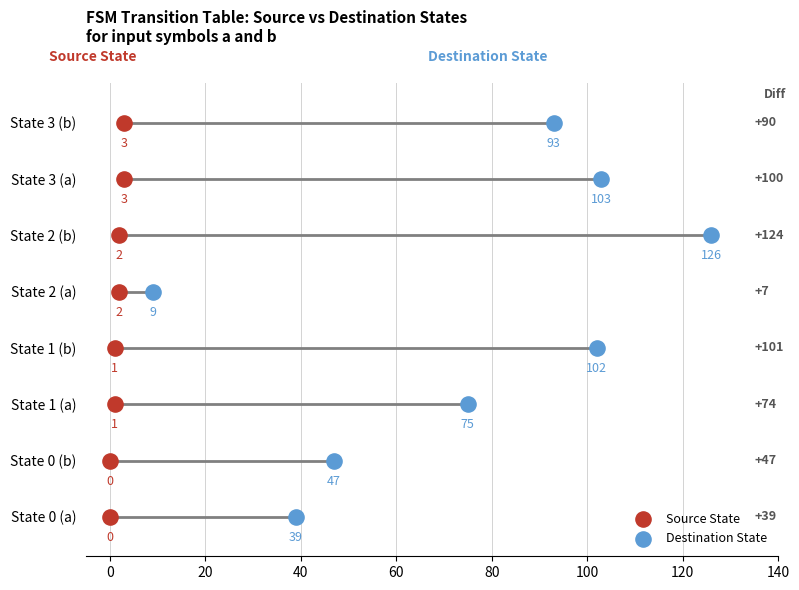

Which series contains the highest Y value?

Source State